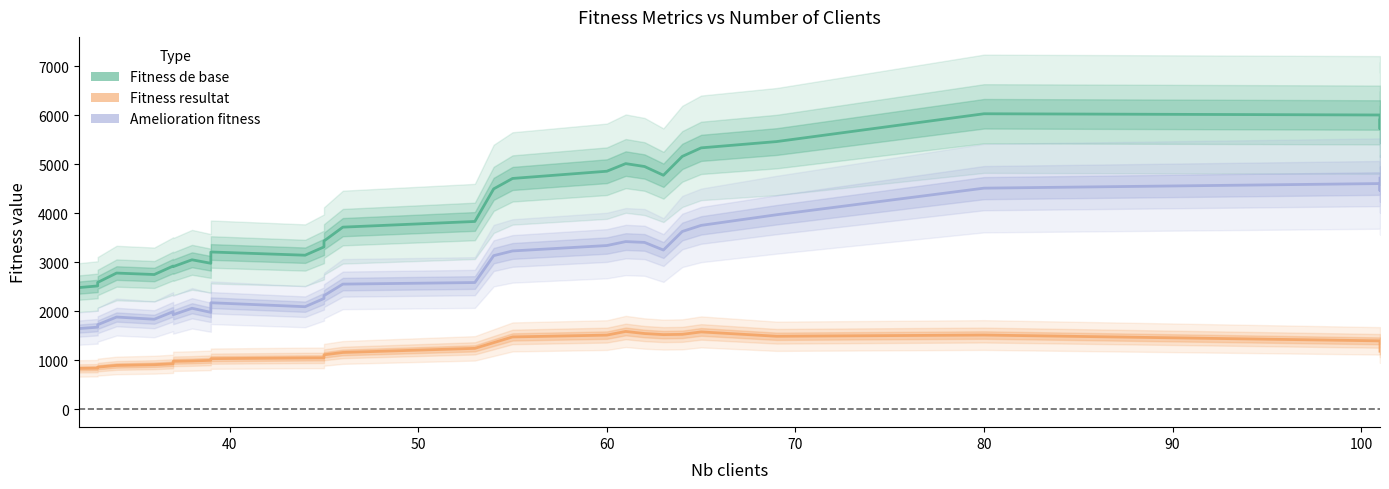

Is the value of Amelioration fitness at 22 greater than the value of Fitness resultat at 22?

Yes